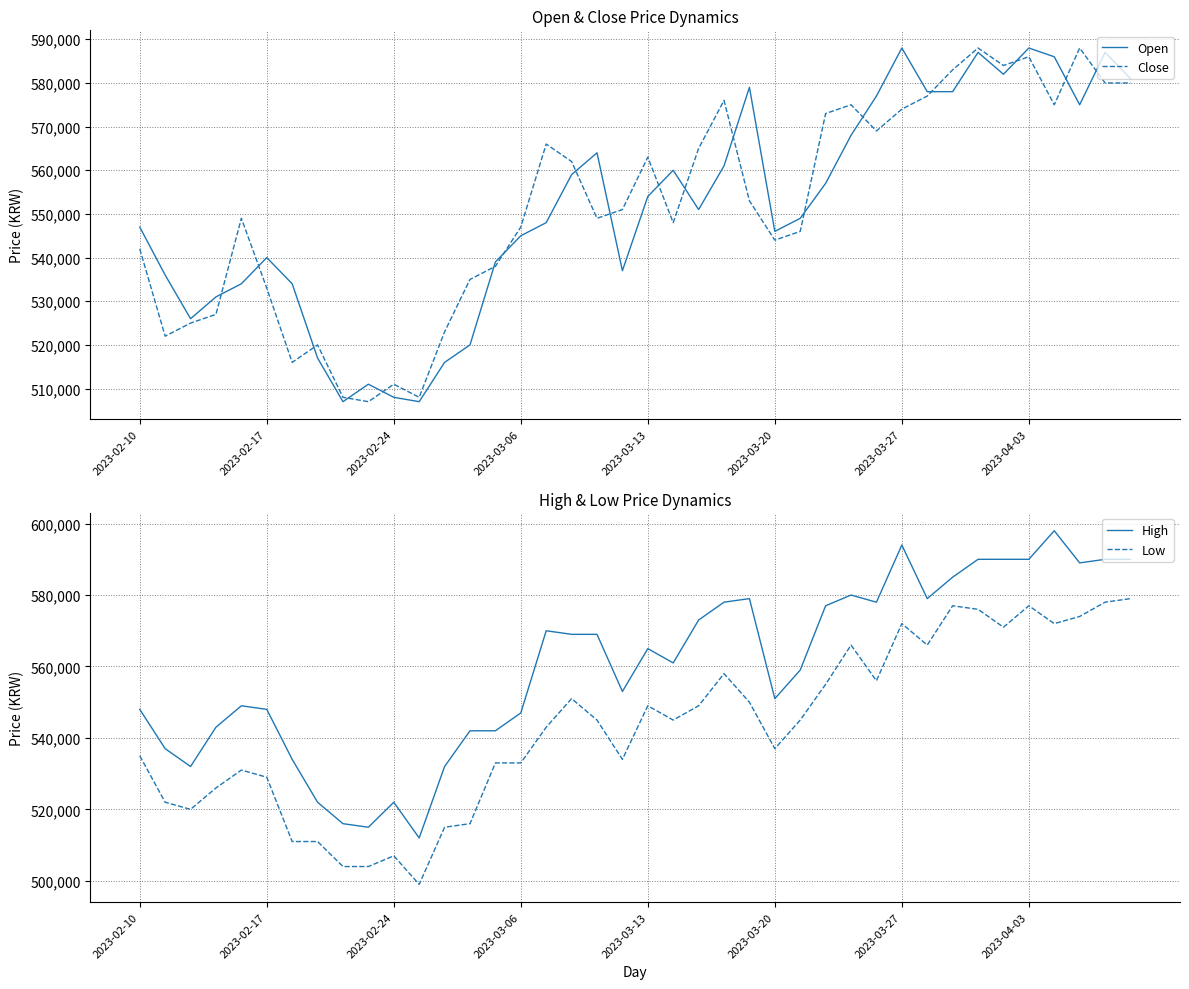

What is the average value of the Open series?

551450